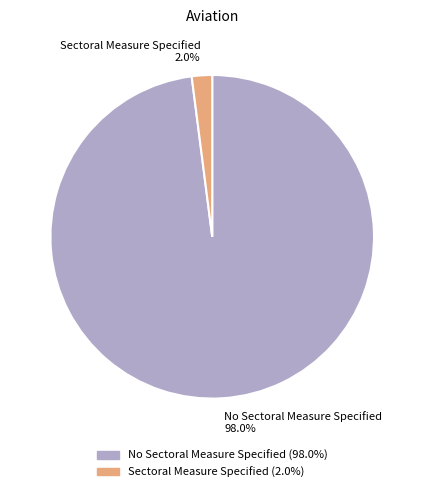

Which category has the smallest portion of the pie?

Sectoral Measure Specified